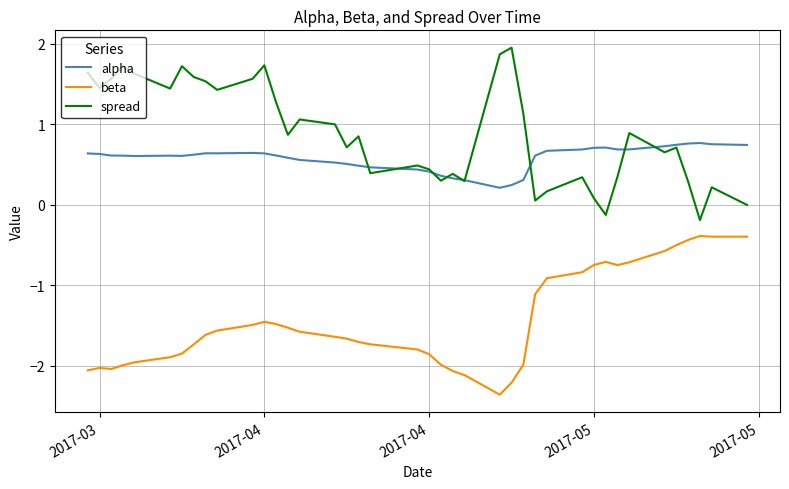

What is the minimum value shown in the chart?

-2.4